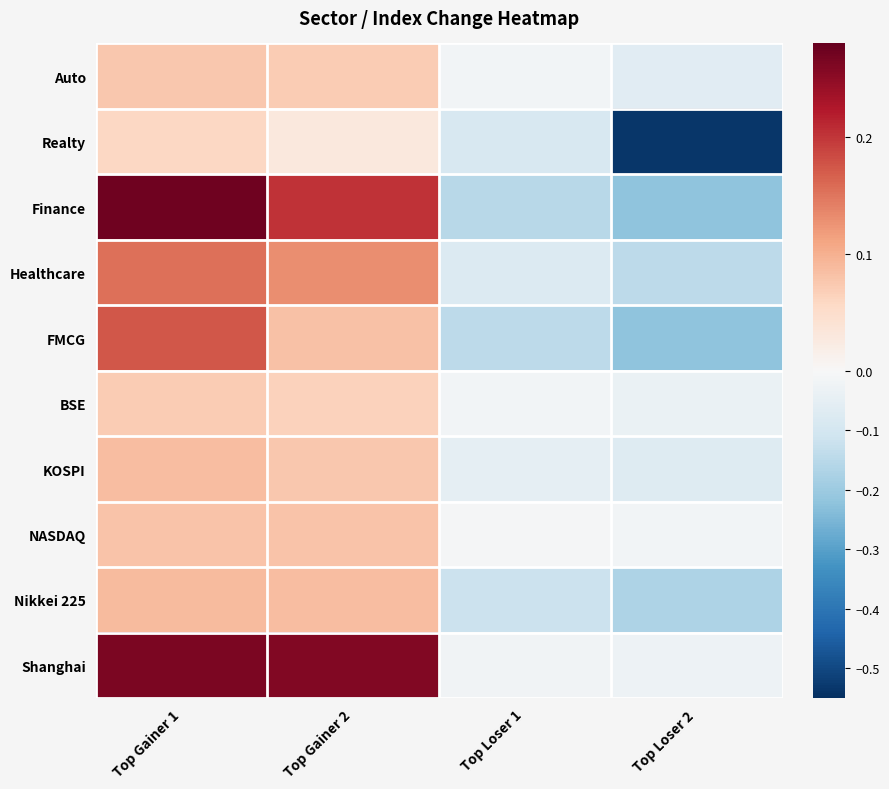

How many distinct data groups are displayed?

10